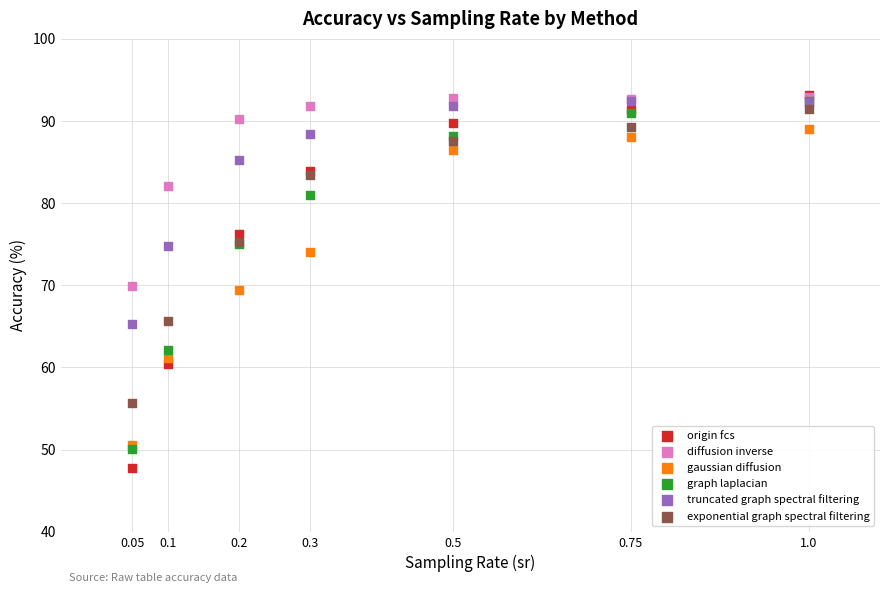

In the truncated graph spectral filtering series, what Y value is closest to 78?

74.8